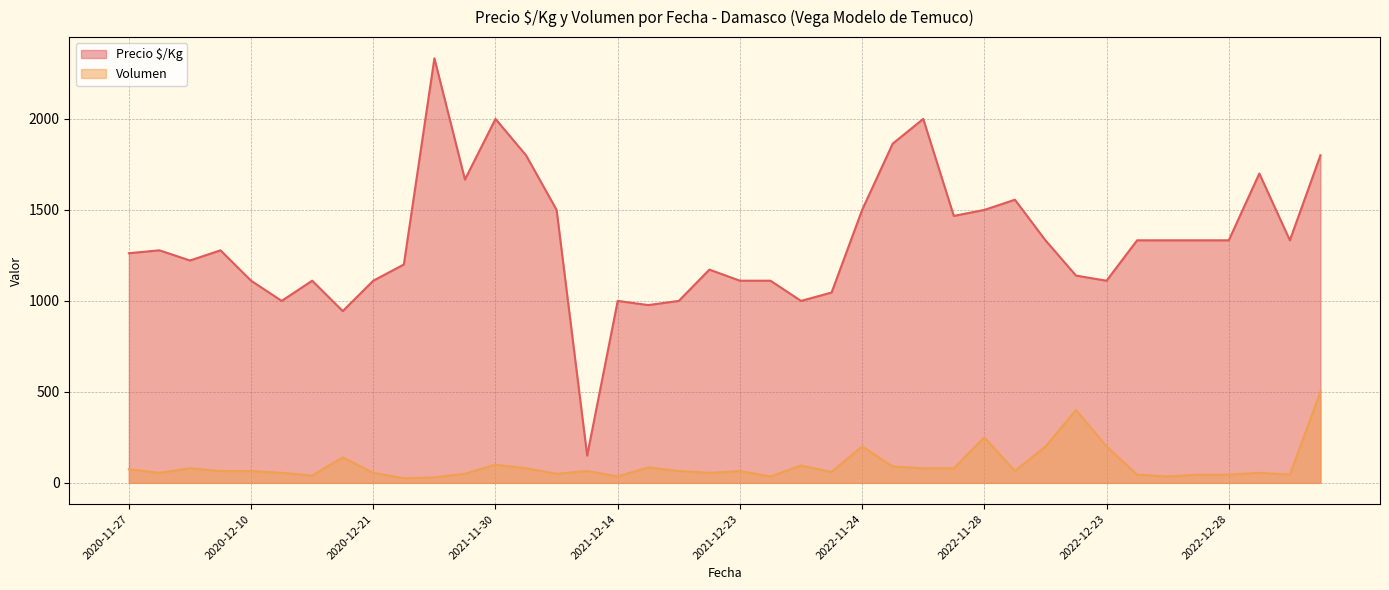

Which category has the highest value in the Precio $/Kg series?

2021-11-22